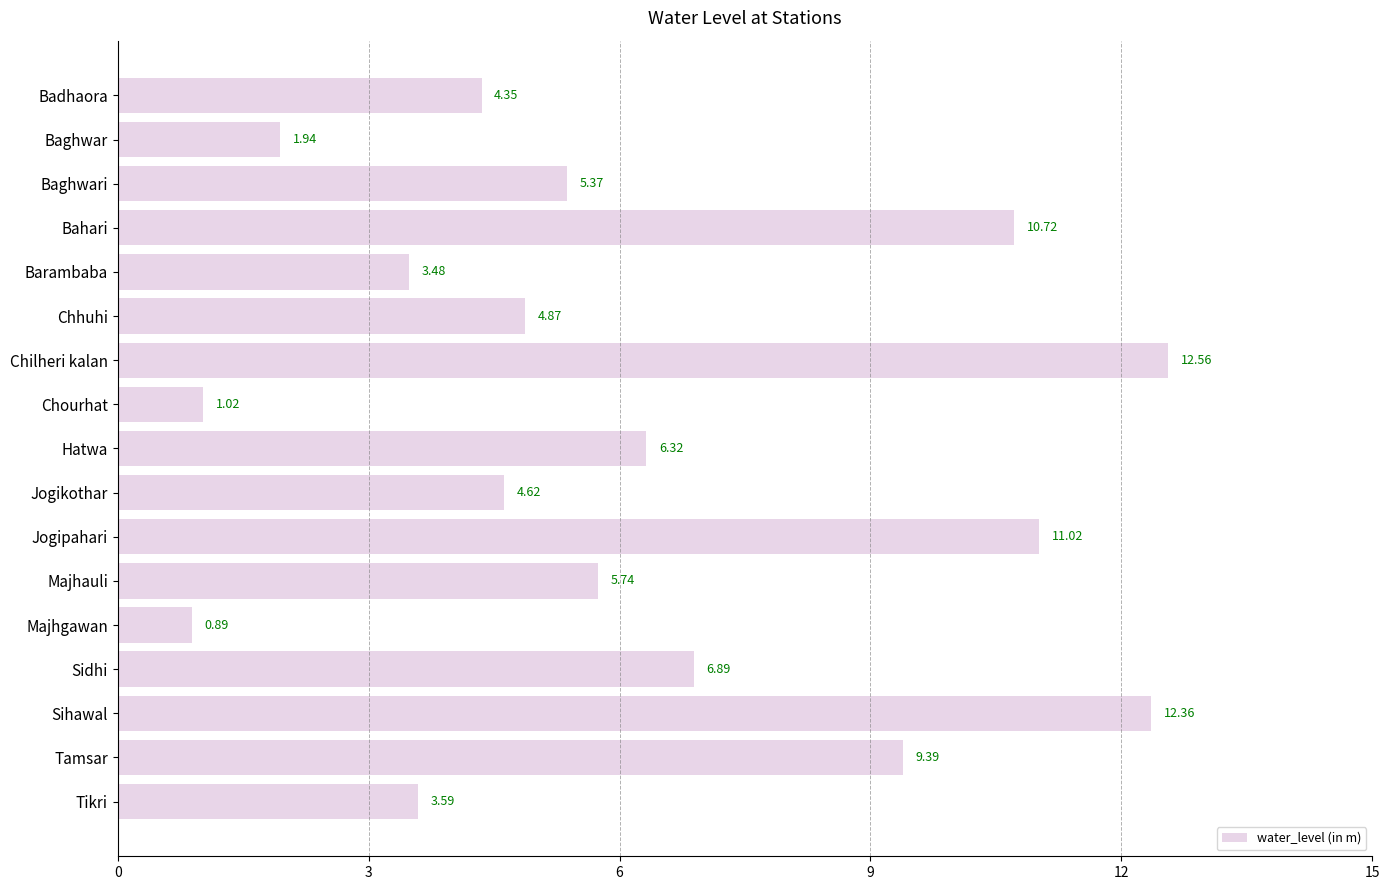

What is the label of the 9th bar from the top?

Hatwa